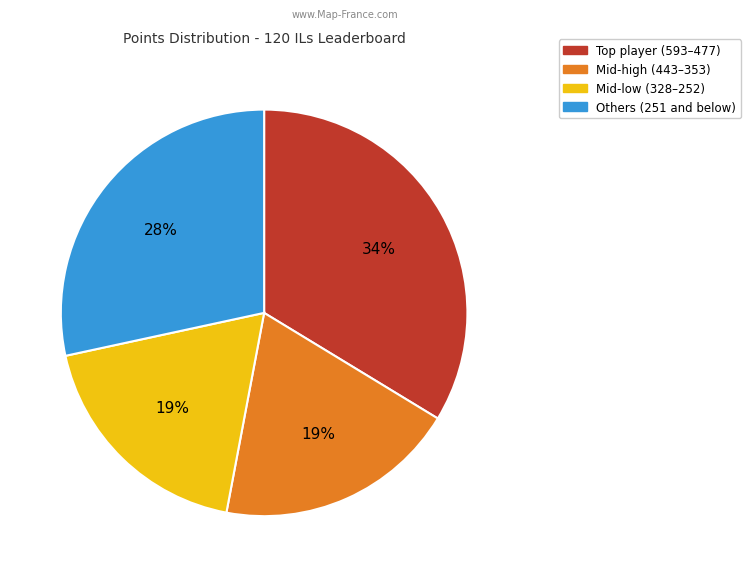

Does any single category account for the majority?

No